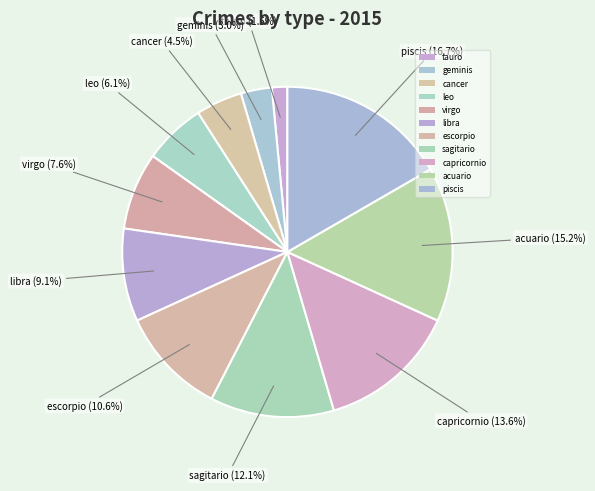

Is the sum of cancer and piscis greater than half?

No